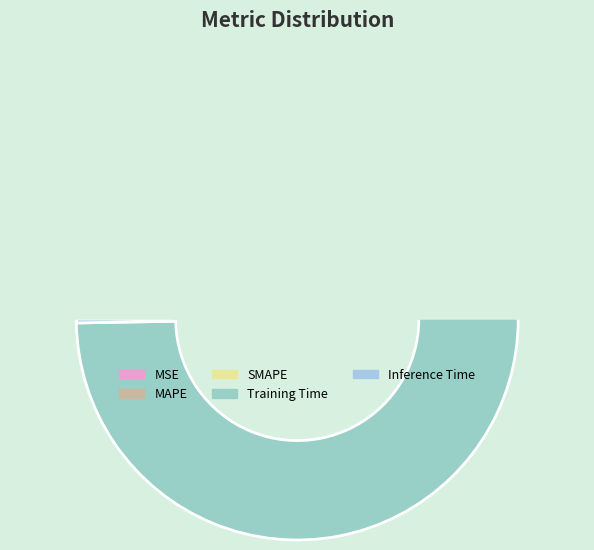

Which slice is the largest?

Training Time